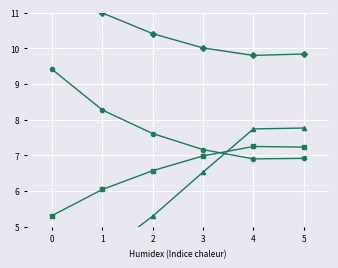

List the labels in order of Tempo por voo [min] value, largest first.

5, 4, 3, 2, 1, 0